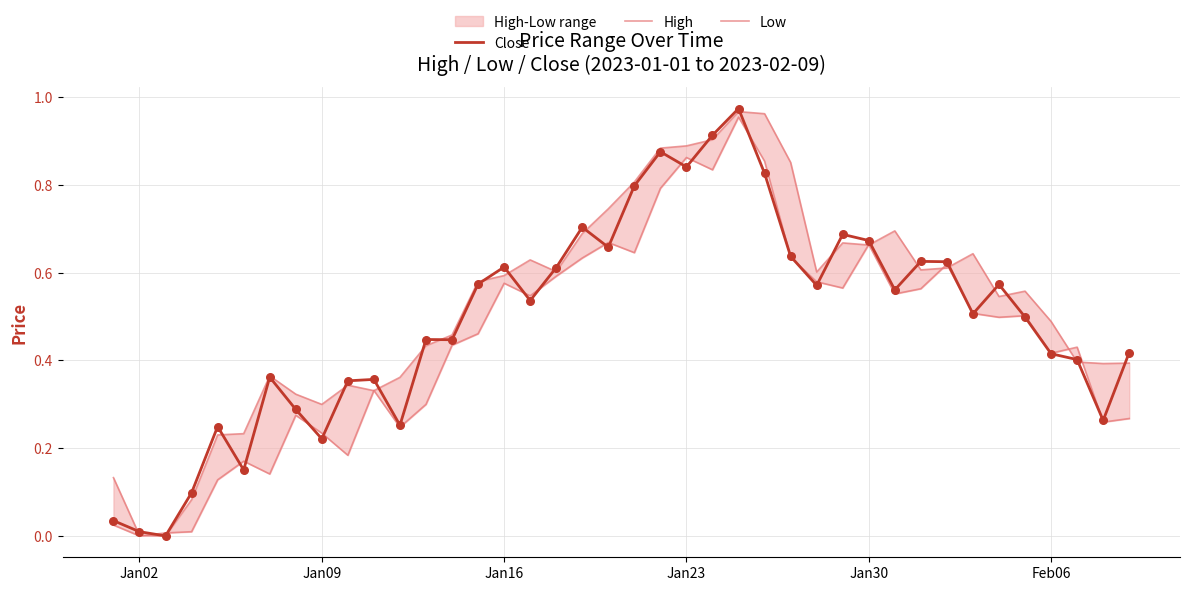

Which series has the largest total across all categories?

High